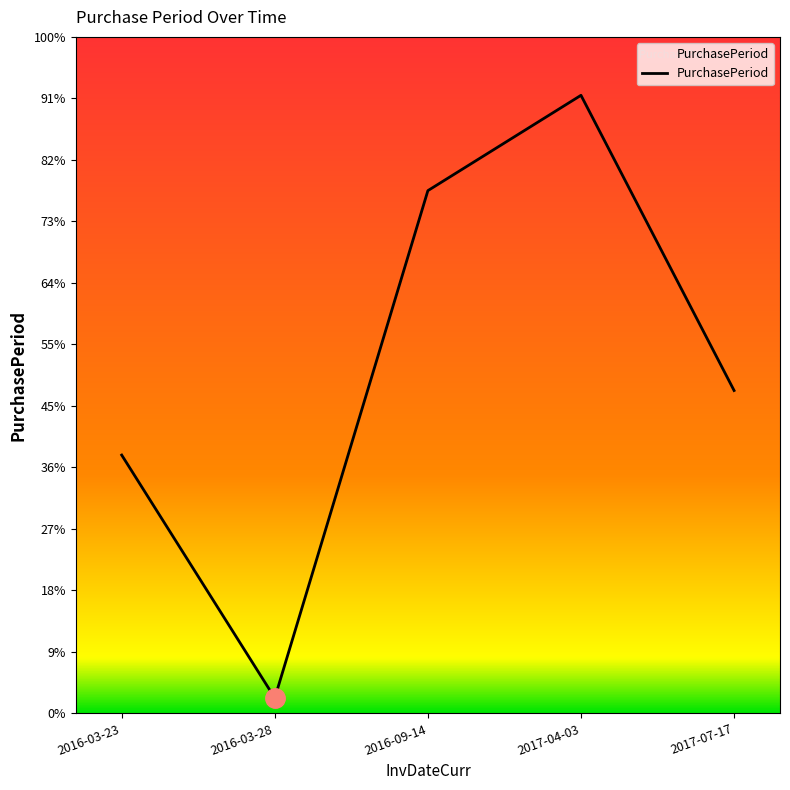

Is this an area chart (filled region under the line)?

Yes